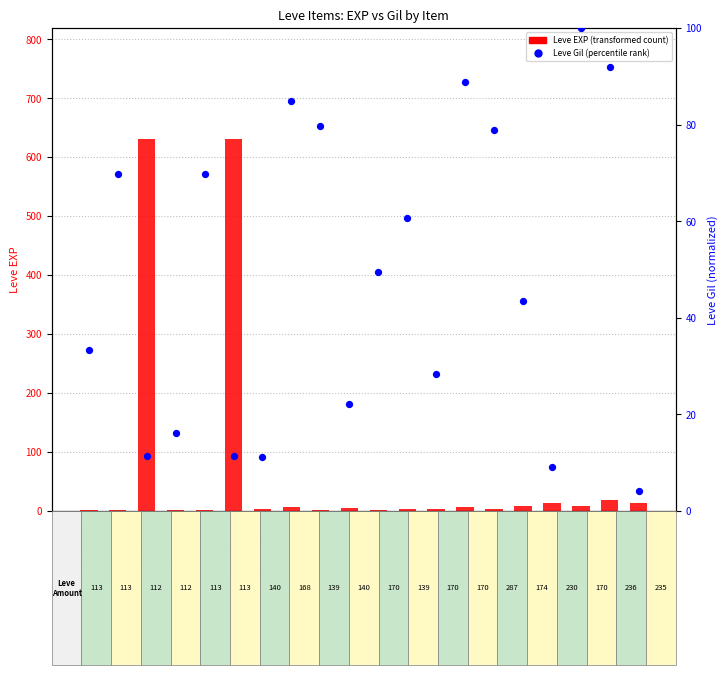

At which category is the sum across all series the highest?

Maple Lumber